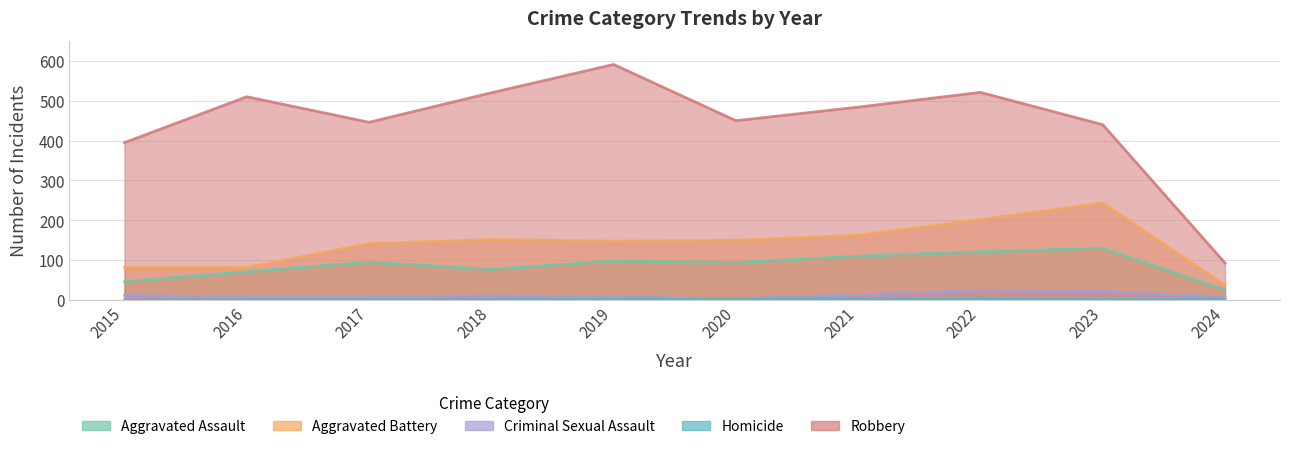

Reading left to right, extract all data points from this chart.

Aggravated Assault: 46	71	95	77	98	94	110	121	130	25
Aggravated Battery: 82	82	142	152	148	150	163	202	244	38
Criminal Sexual Assault: 12	8	8	11	8	3	14	24	22	8
Homicide: 0	1	1	1	2	3	4	5	2	2
Robbery: 395	510	446	520	591	450	484	521	440	93